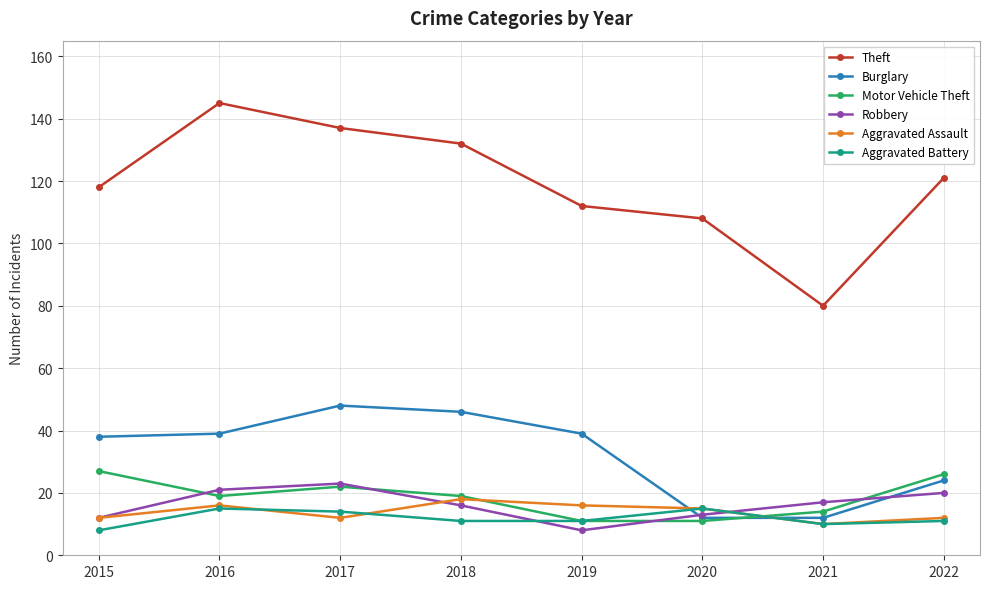

How many data points in Robbery are less than 17?

4